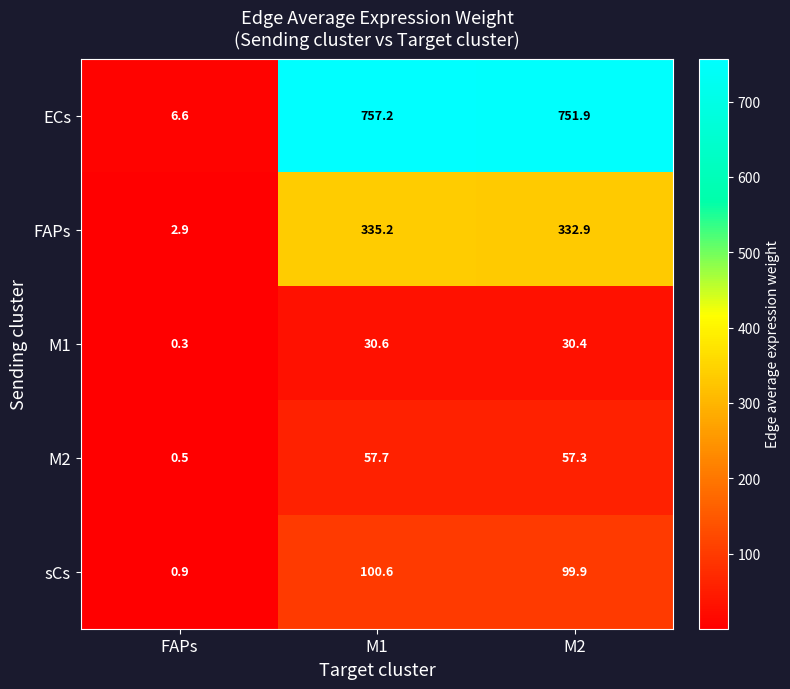

What is the difference between the highest and lowest values at M2?

721.5